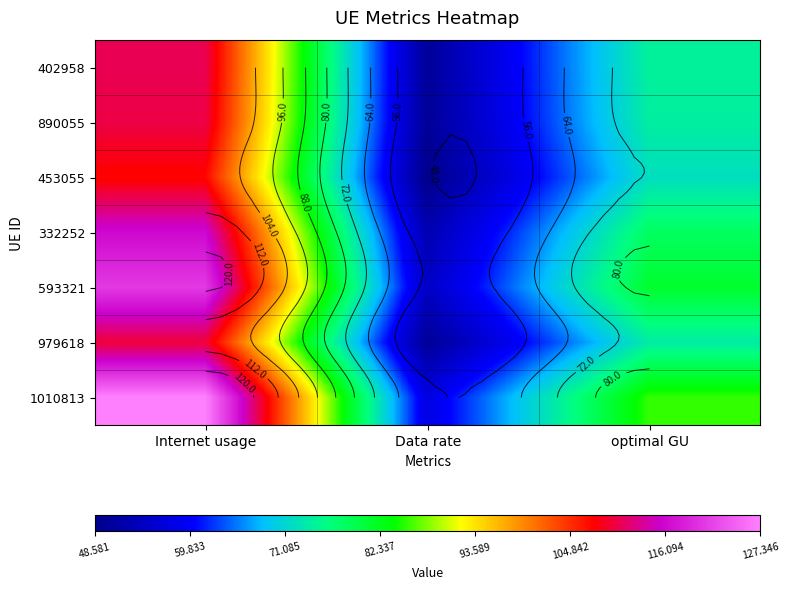

Is it true that 402958 equals 47.6 at Internet usage?

False